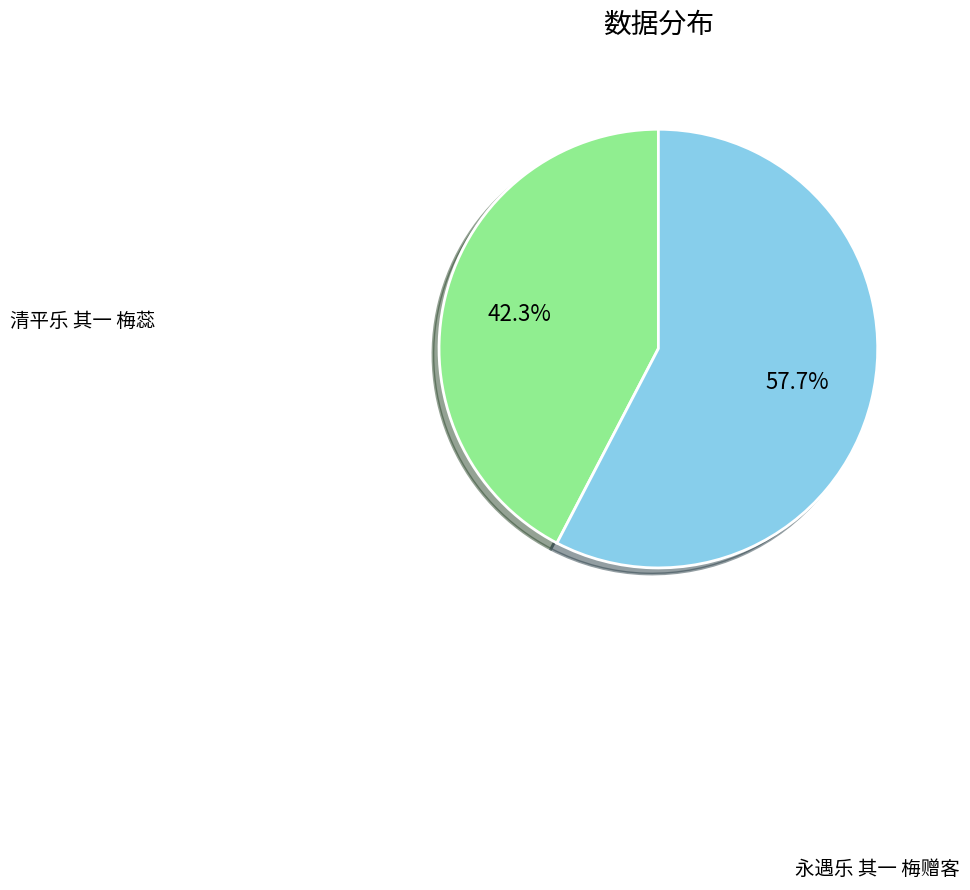

Does any single category account for the majority?

Yes